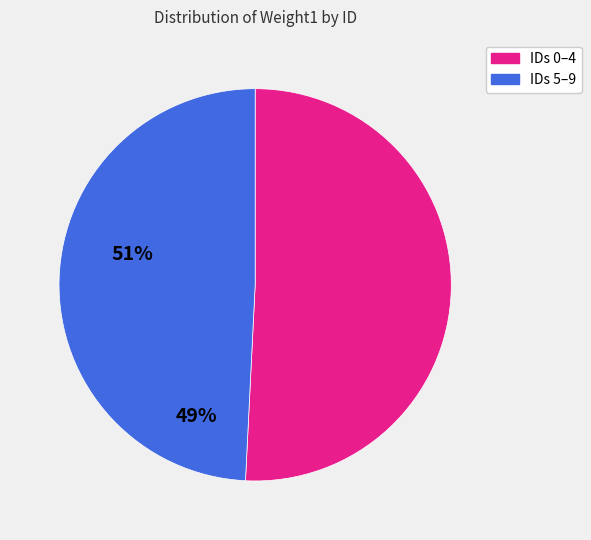

Does any single category account for the majority?

Yes